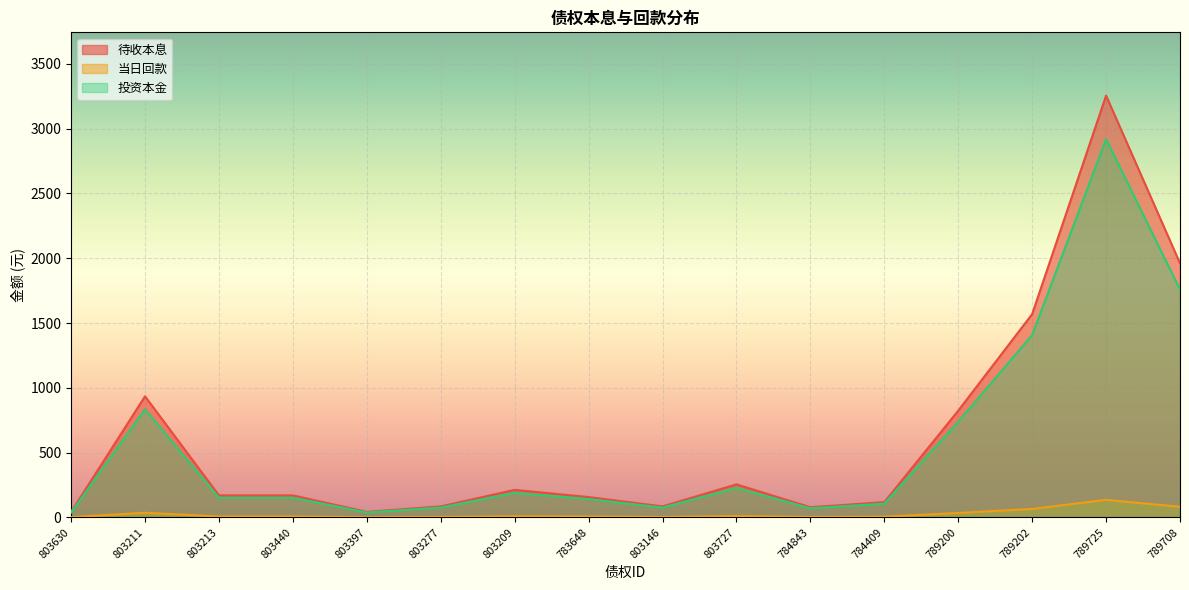

How many values in the 待收本息 series exceed 169?

9